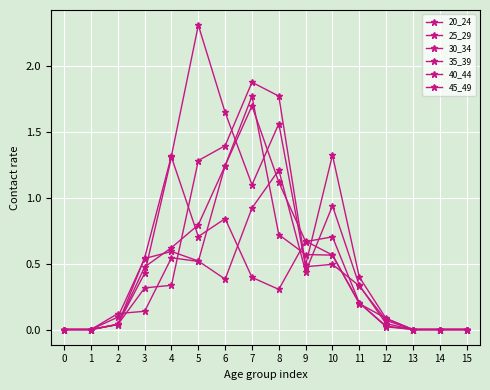

The 45_49 series shows 0.2 at 4. True or false?

False